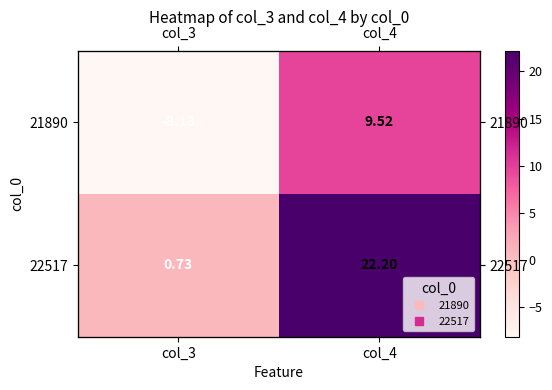

Where does the 21890 series first go above 9?

col_4